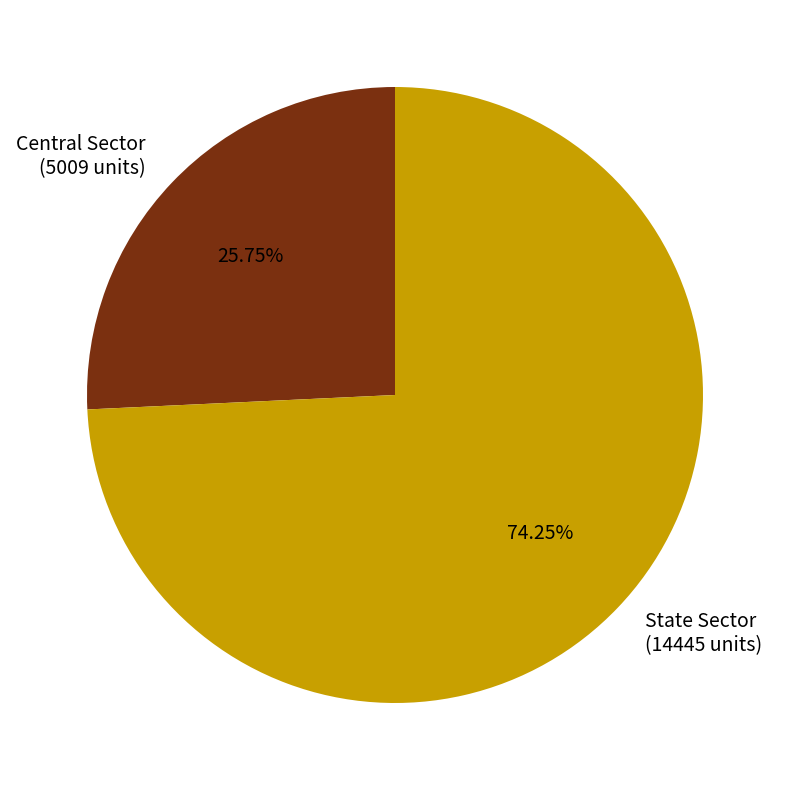

Which has a higher value, Central Sector (5009 units) or State Sector (14445 units)?

State Sector (14445 units)